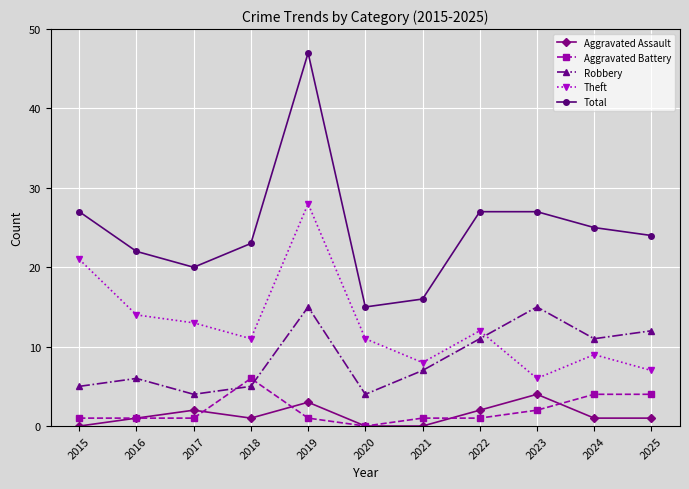

What is the difference between the maximum and minimum values in the Aggravated Assault series?

4